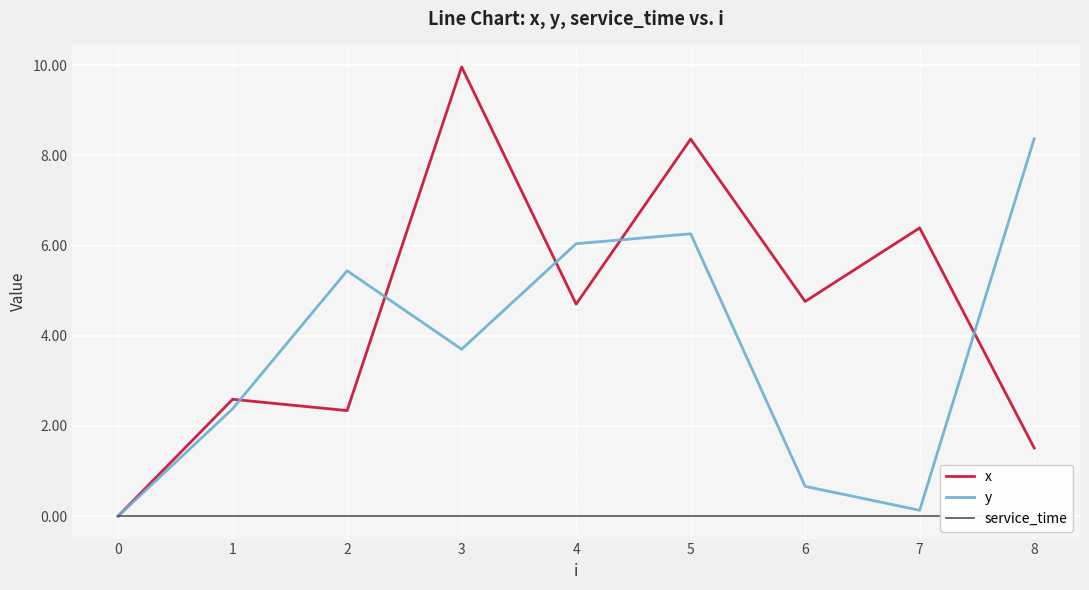

Is the value of y at 8 greater than the value of x at 3?

No